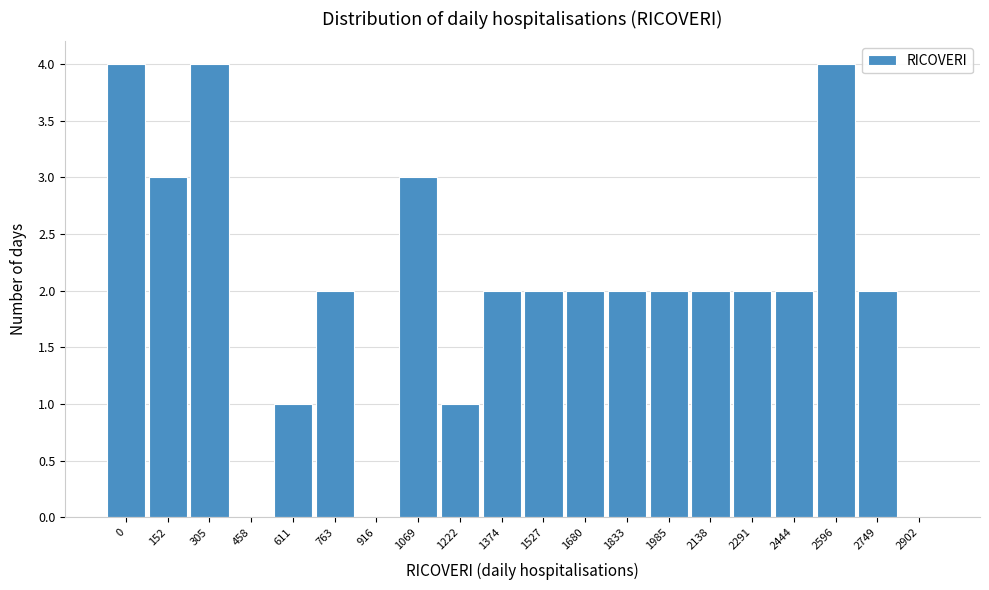

Reading left to right, list all the values displayed in this chart.

0=4	152=3	305=4	458=0	611=1	763=2	916=0	1069=3	1222=1	1374=2	1527=2	1680=2	1833=2	1985=2	2138=2	2291=2	2444=2	2596=4	2749=2	2902=0